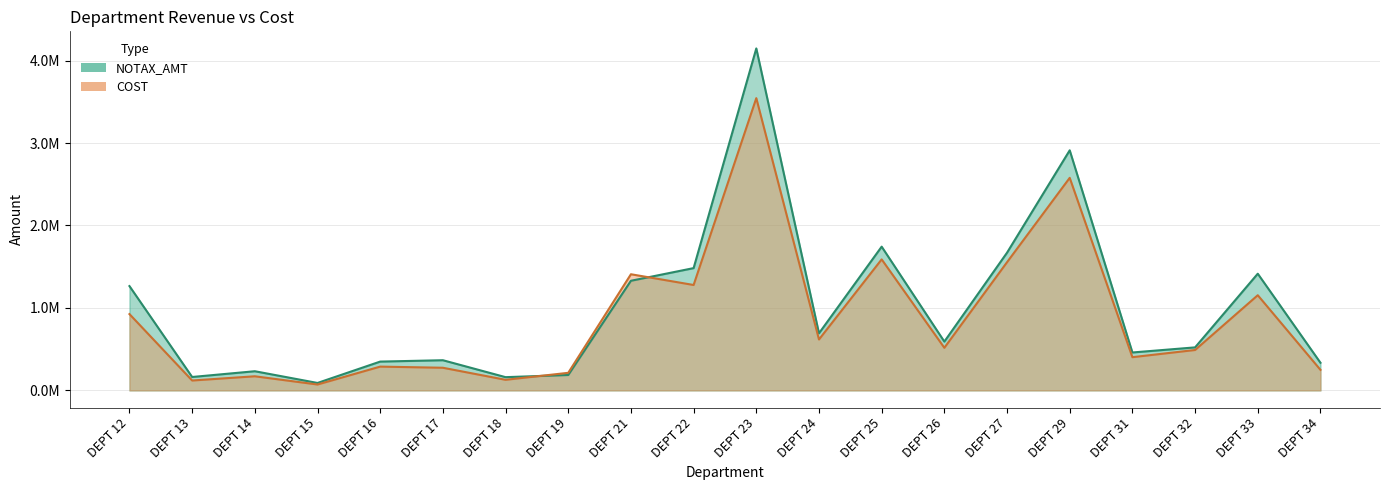

After their last crossing, which series has the higher values: COST or NOTAX_AMT?

NOTAX_AMT